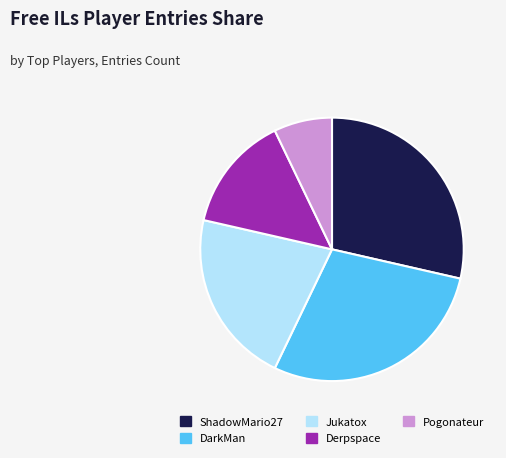

Is the sum of Jukatox and Derpspace greater than half?

No